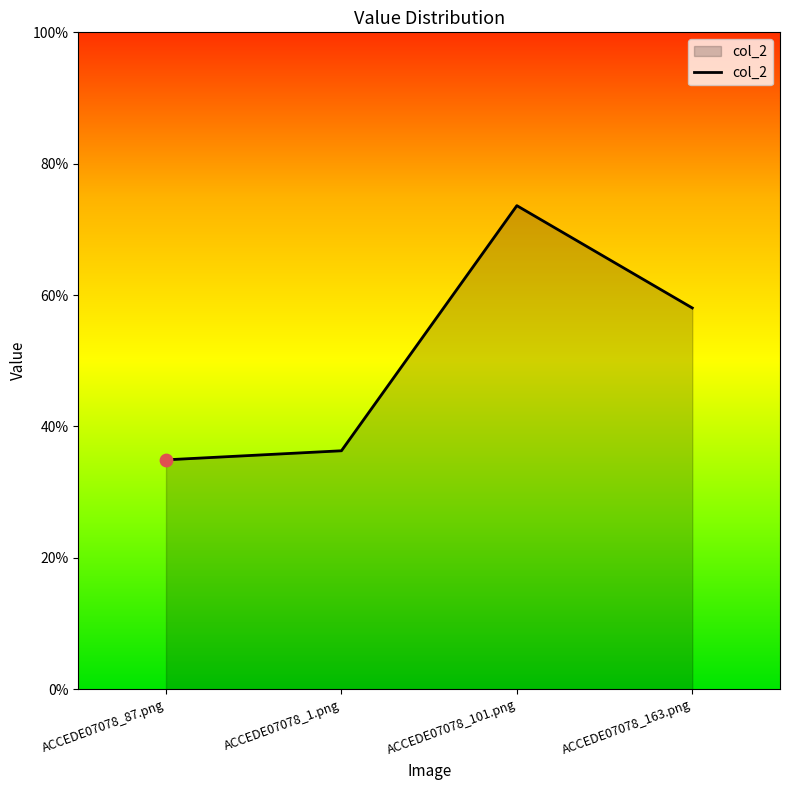

Between ACCEDE07078_87.png and ACCEDE07078_101.png, which is larger?

ACCEDE07078_101.png